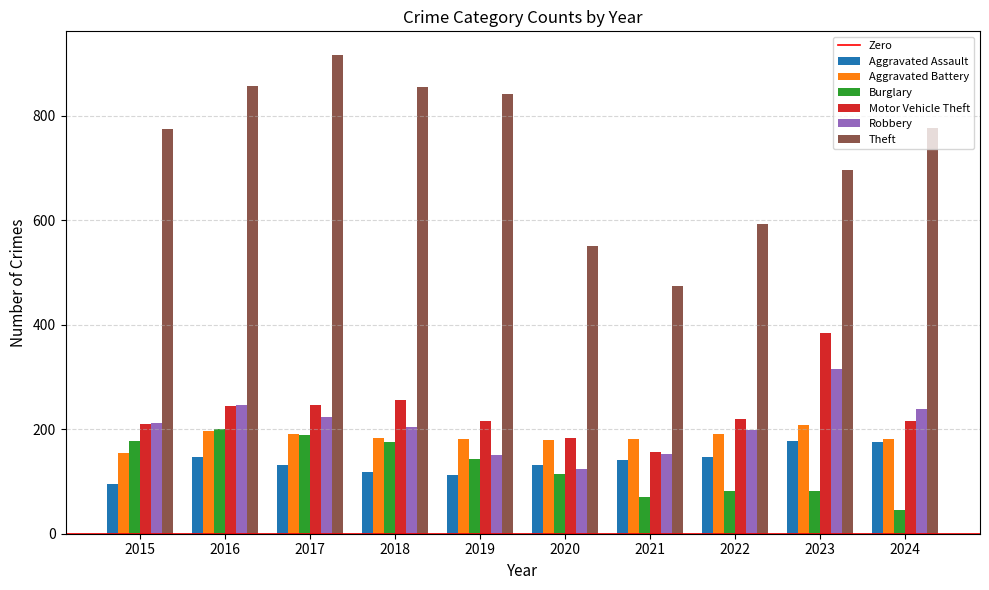

Which series has the largest total across all categories?

Theft